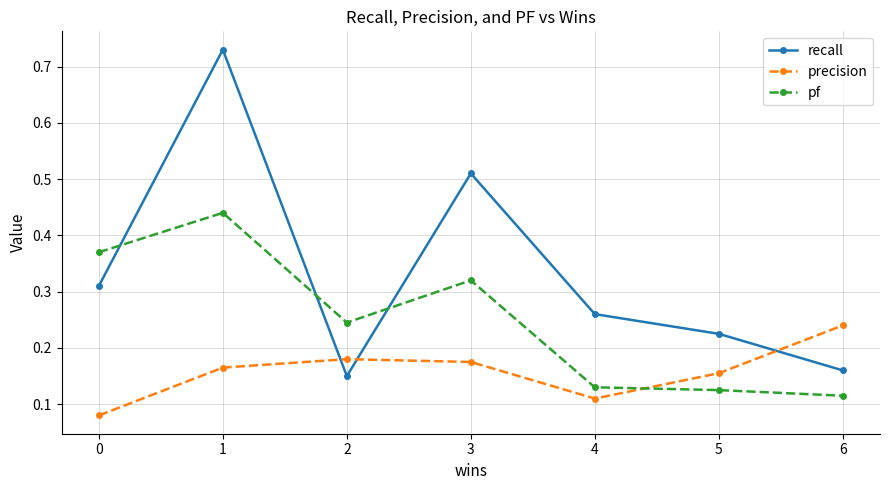

Between 3 and 5, which series saw the biggest shift?

recall